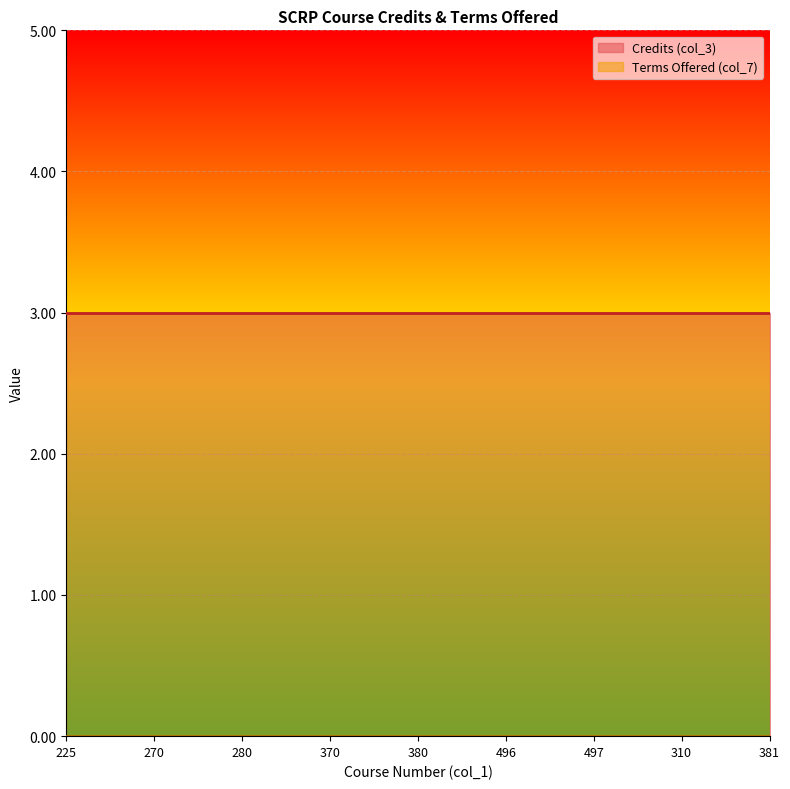

At which category does the chart reach its peak across all series?

225